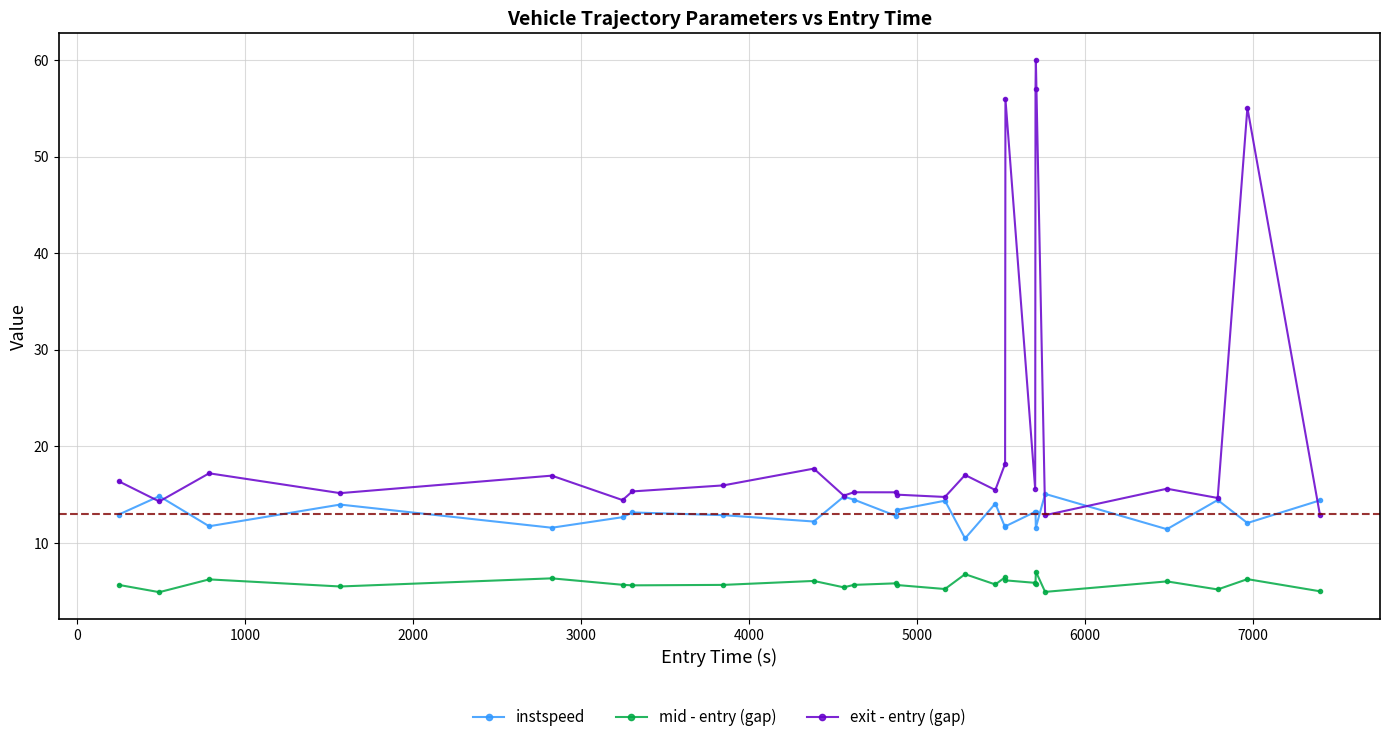

What is the value of the exit - entry (gap) point at the 19th from the left?

15.6